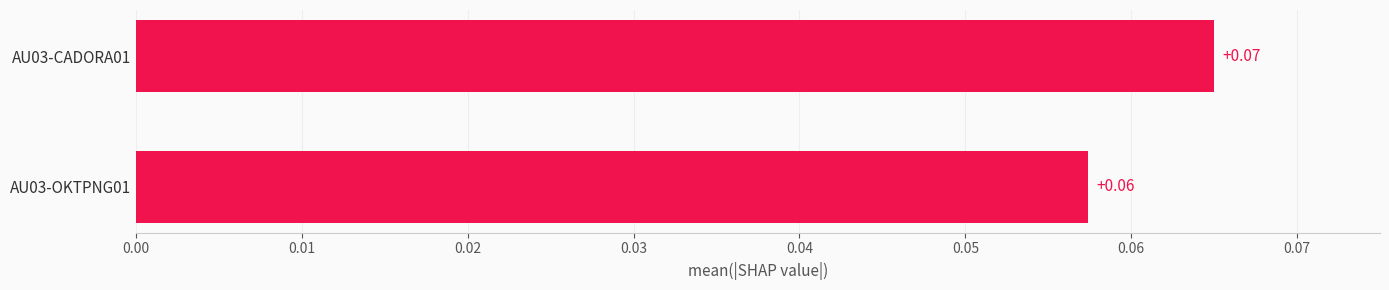

List the labels in order of value, largest first.

AU03-CADORA01, AU03-OKTPNG01